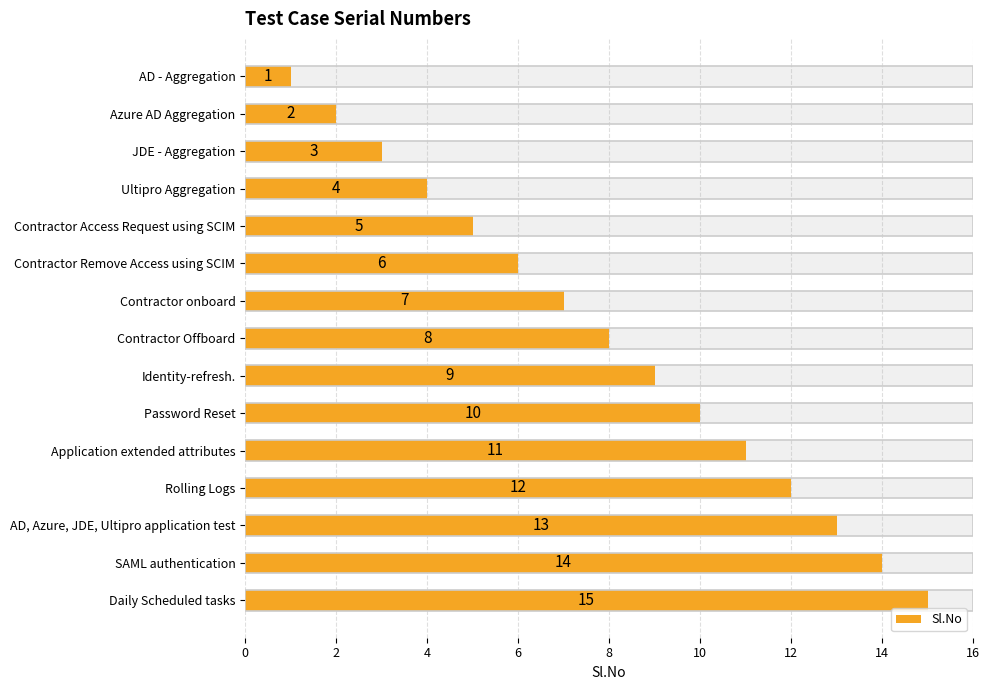

How many bars are there in total?

15